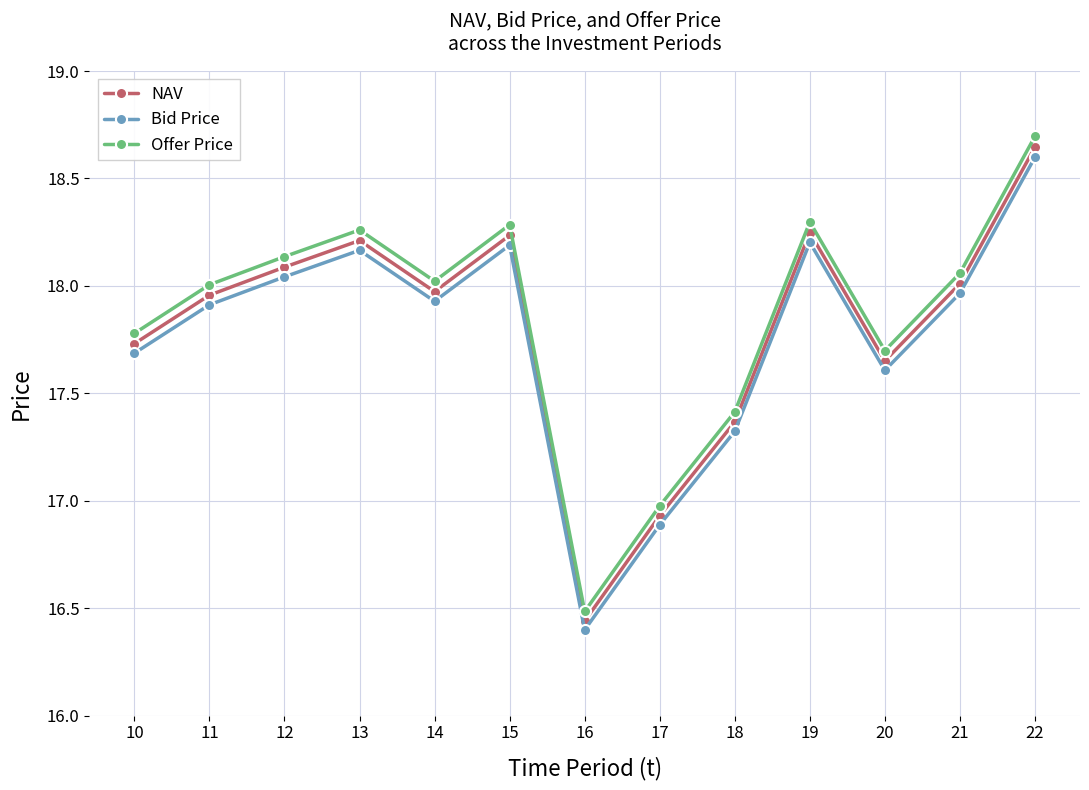

In Offer Price, how many points are lower than both neighbors (excluding endpoints)?

3